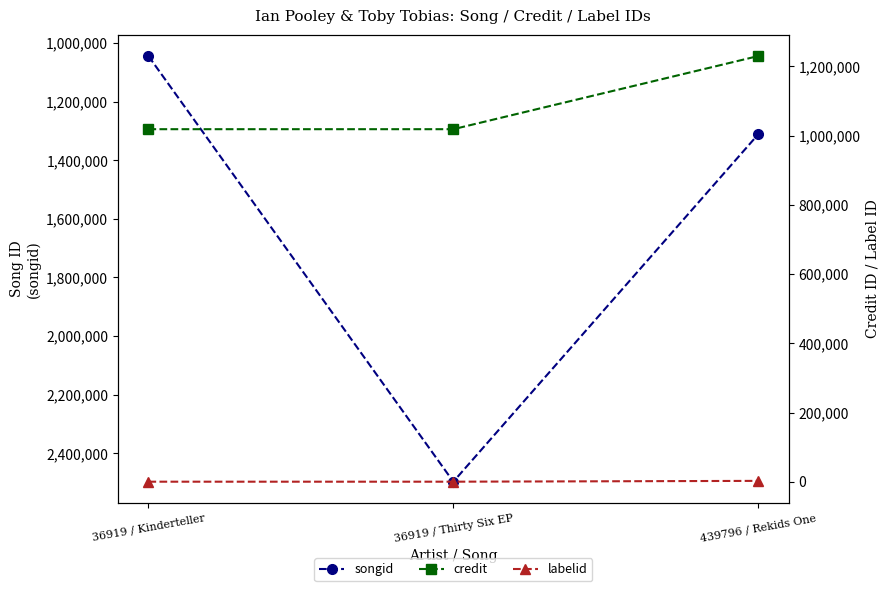

What is the average value of the credit series?

1089066